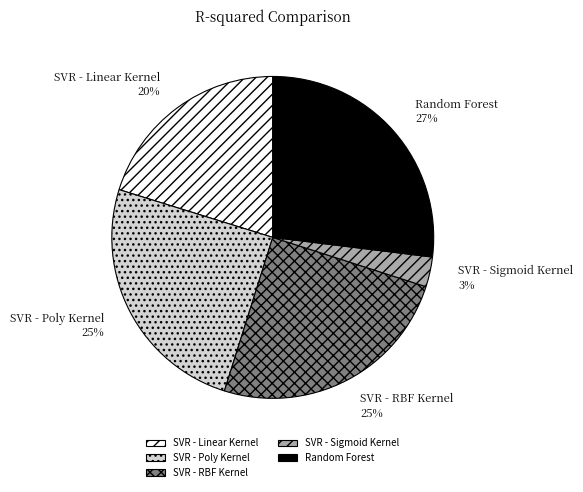

Is there a majority slice in this chart?

No